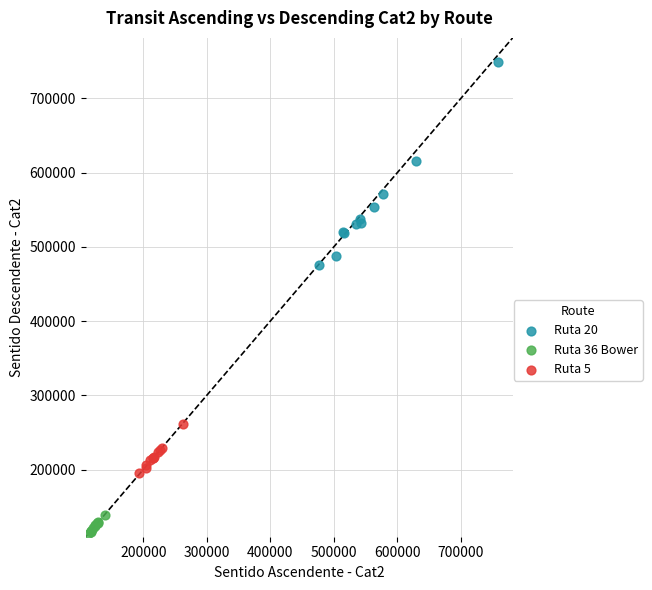

Which series reaches the maximum Y coordinate?

Ruta 20